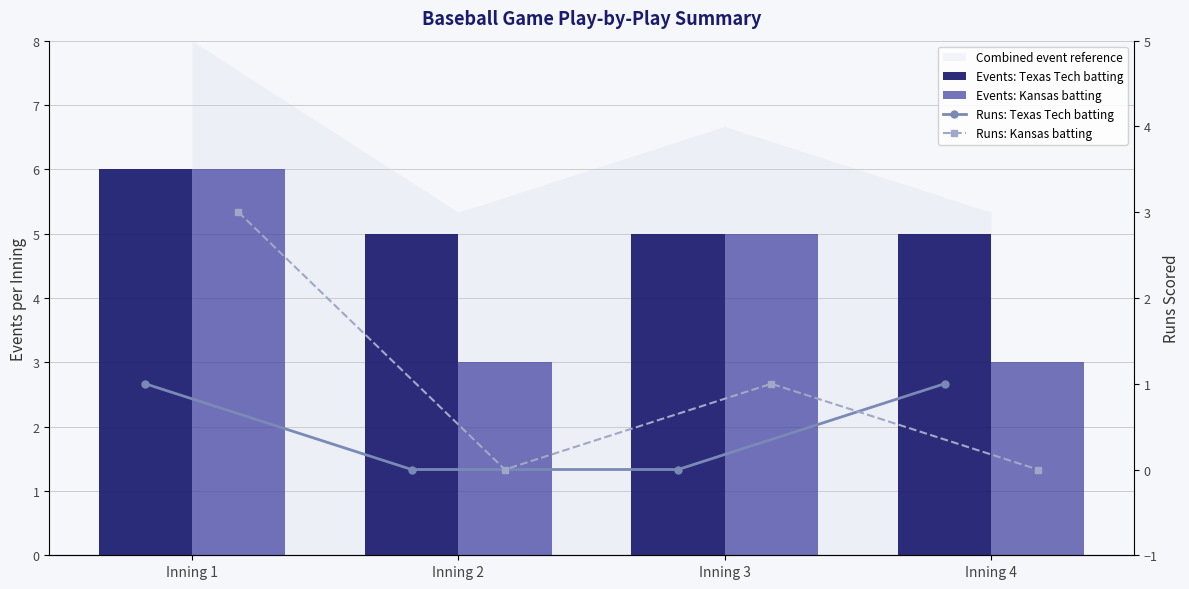

Which series has the widest spread of values?

Events: Kansas batting